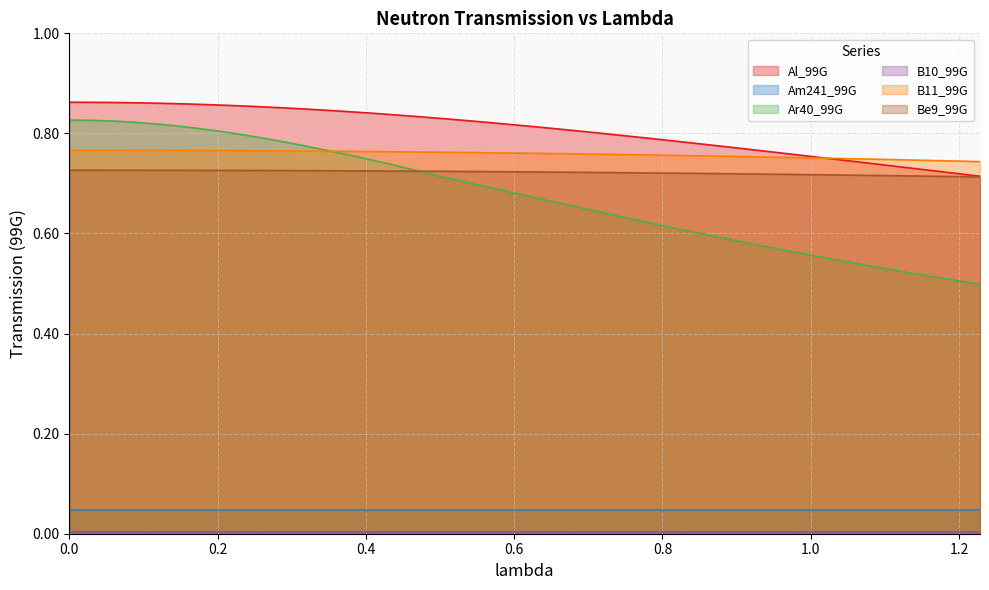

True or false: B10_99G and Be9_99G intersect in this chart.

False